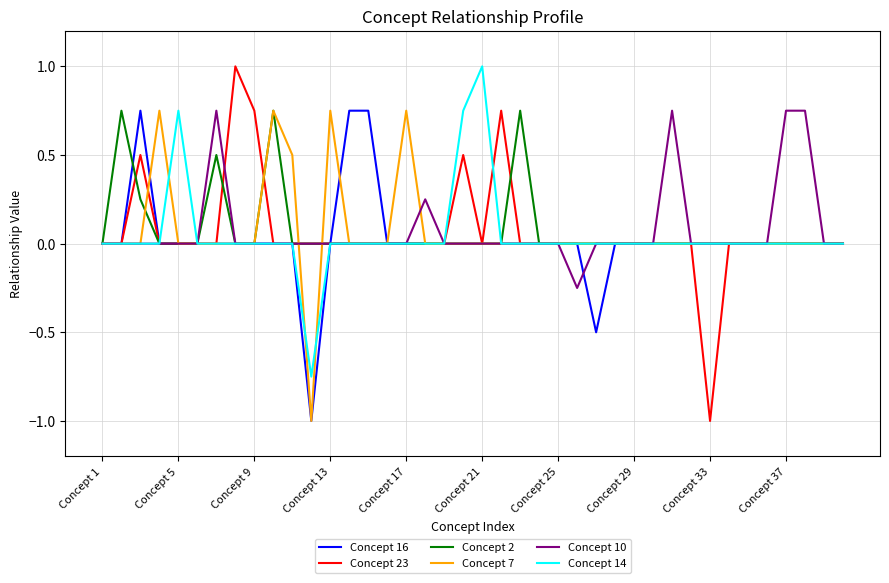

Which series has the largest range (max minus min)?

Concept 23